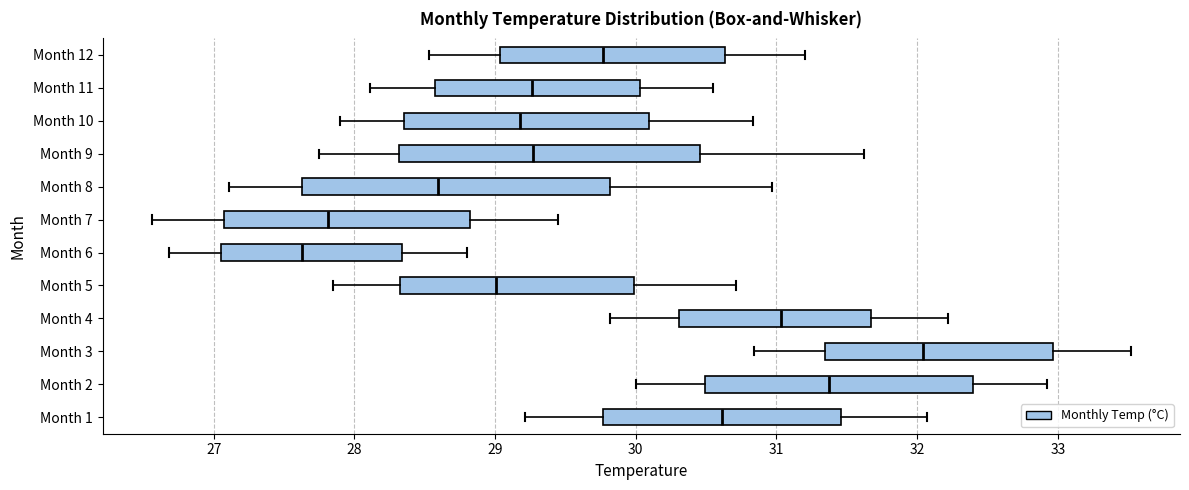

Reading bottom to top, read every box against the x-axis: the position of its median line, the range the box covers, and the ends of its whiskers. The values are not printed on the chart, so give them approximately, as read against the axis.

Month 1: median 30.6, box 29.8 to 31.5, whiskers 29.2 to 32.1
Month 2: median 31.4, box 30.5 to 32.4, whiskers 30.0 to 32.9
Month 3: median 32.0, box 31.3 to 33.0, whiskers 30.8 to 33.5
Month 4: median 31.0, box 30.3 to 31.7, whiskers 29.8 to 32.2
Month 5: median 29.0, box 28.3 to 30.0, whiskers 27.9 to 30.7
Month 6: median 27.6, box 27.1 to 28.3, whiskers 26.7 to 28.8
Month 7: median 27.8, box 27.1 to 28.8, whiskers 26.6 to 29.5
Month 8: median 28.6, box 27.6 to 29.8, whiskers 27.1 to 31.0
Month 9: median 29.3, box 28.3 to 30.5, whiskers 27.8 to 31.6
Month 10: median 29.2, box 28.4 to 30.1, whiskers 27.9 to 30.8
Month 11: median 29.3, box 28.6 to 30.0, whiskers 28.1 to 30.6
Month 12: median 29.8, box 29.0 to 30.6, whiskers 28.5 to 31.2